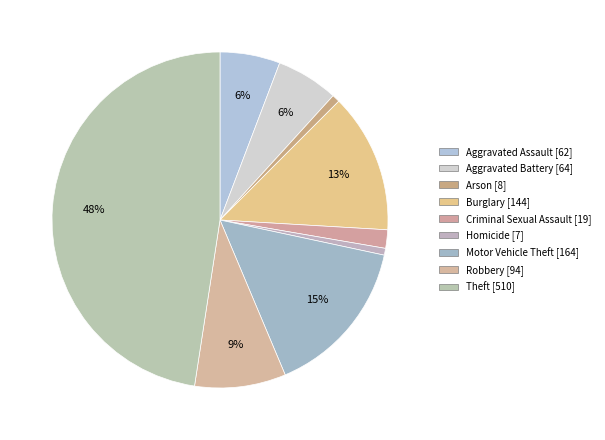

How many slices are in this pie chart?

9